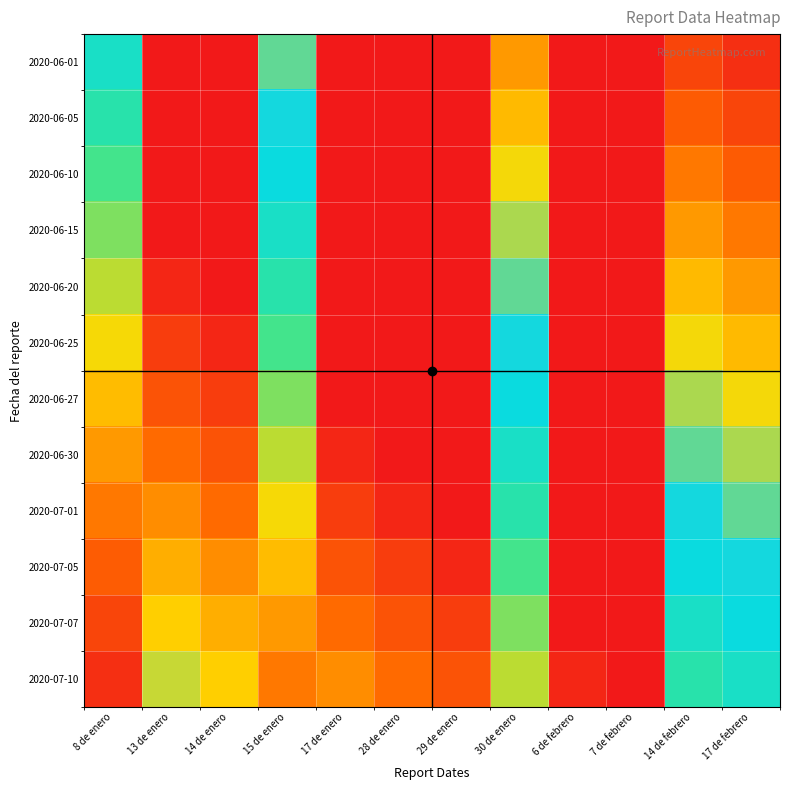

Between 14 de febrero and 15 de enero, which is larger?

14 de febrero